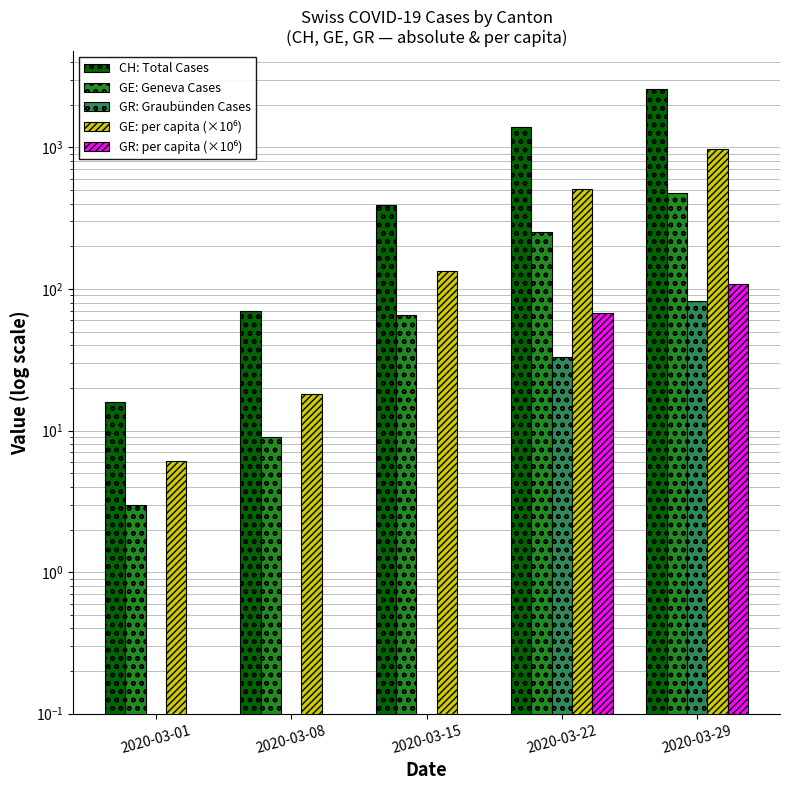

Is it true that CH: Total Cases equals 4489.3 at 2020-03-29?

False